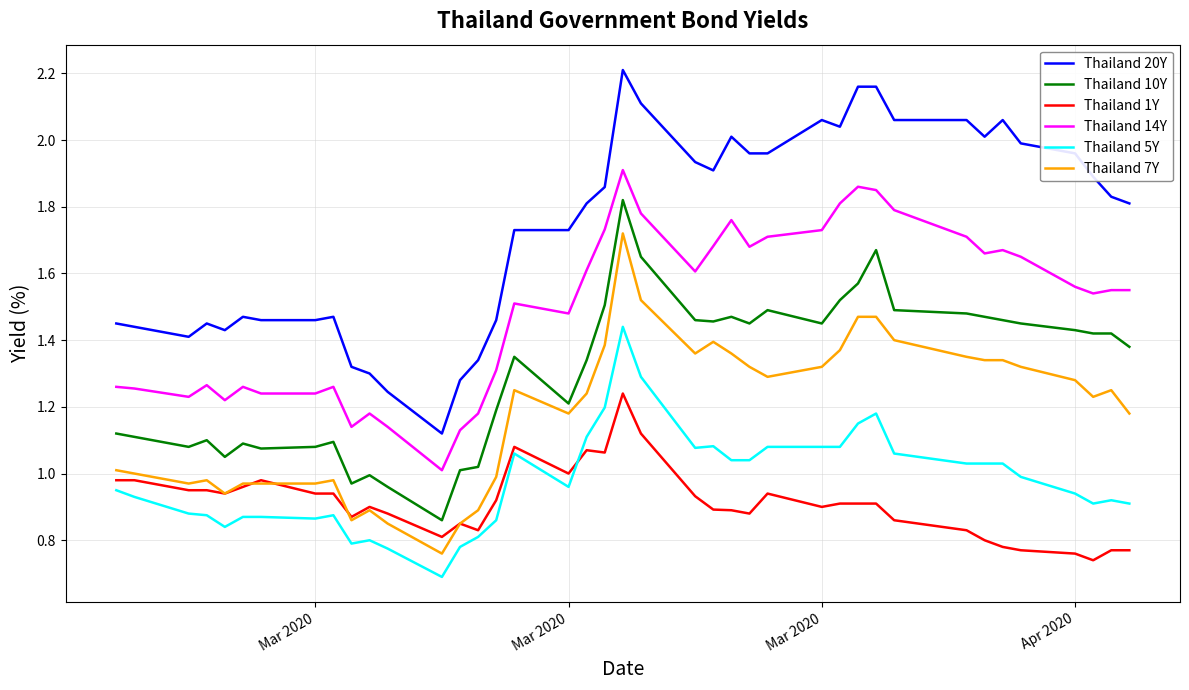

List the series in order of their peak value, highest first.

Thailand 20Y, Thailand 14Y, Thailand 10Y, Thailand 7Y, Thailand 5Y, Thailand 1Y